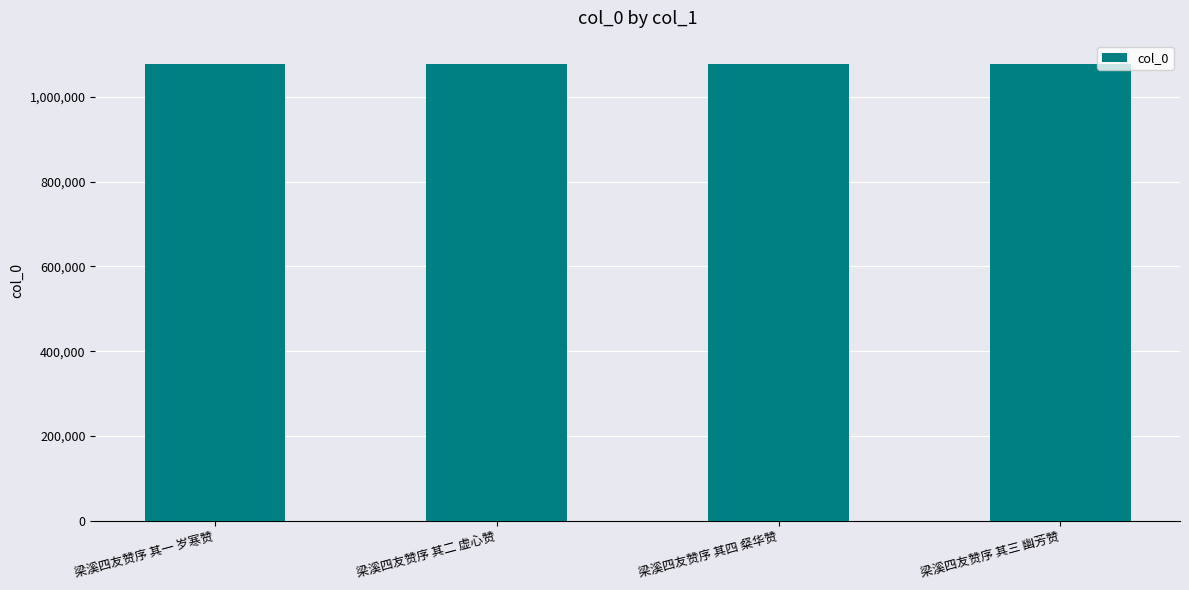

Approximately how many times larger is the value at 梁溪四友赞序 其二 虚心赞 compared to 梁溪四友赞序 其四 粲华赞?

1.0